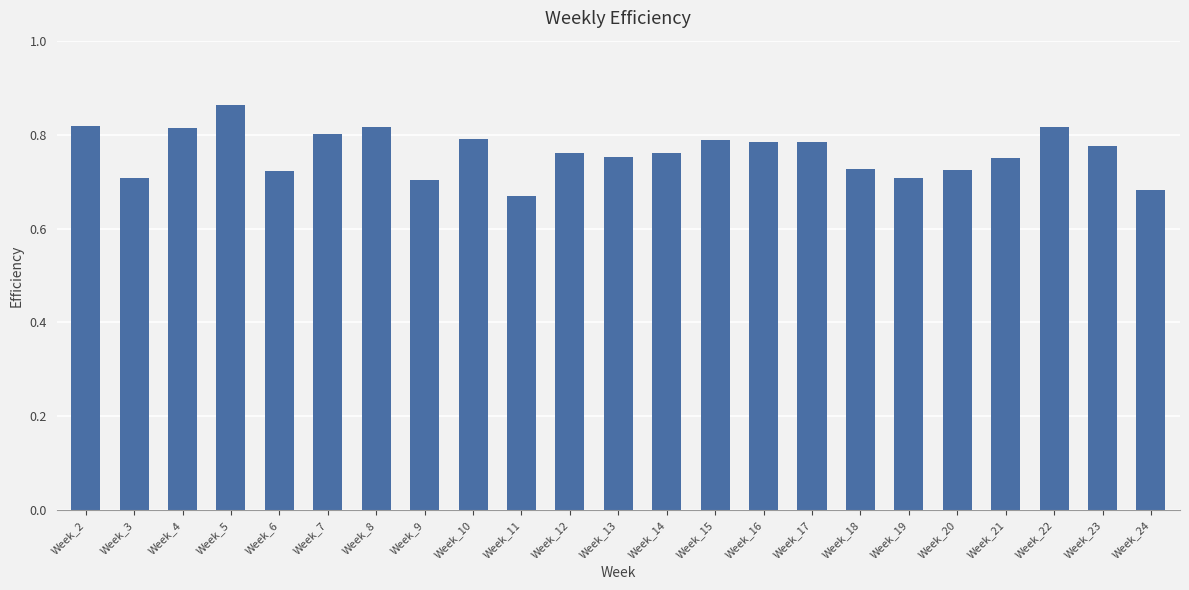

How many bars are there in total?

23